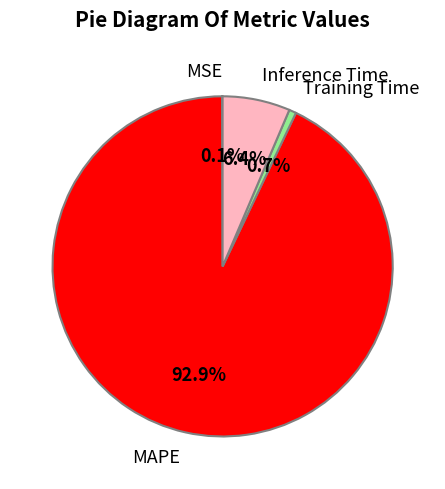

Which category accounts for the majority?

MAPE